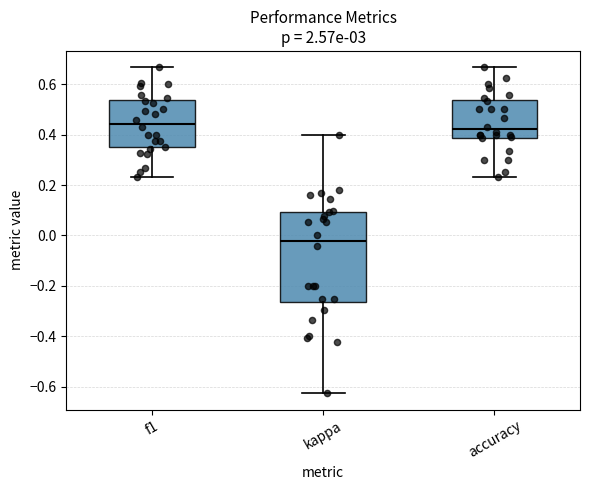

Reading left to right, read every box against the y-axis: the position of its median line, the range the box covers, and the ends of its whiskers. The values are not printed on the chart, so give them approximately, as read against the axis.

f1: median 0.44, box 0.34 to 0.54, whiskers 0.24 to 0.66
kappa: median -0.02, box -0.26 to 0.10, whiskers -0.62 to 0.40
accuracy: median 0.42, box 0.38 to 0.54, whiskers 0.24 to 0.66